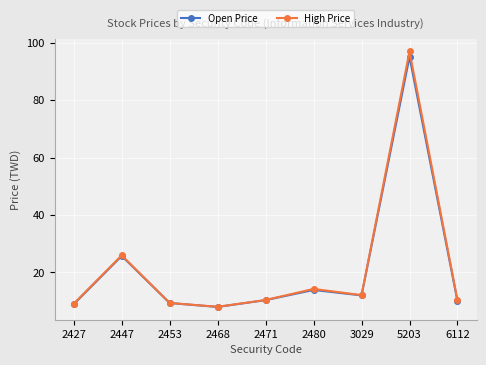

At which label is High Price closest to 52?

2447